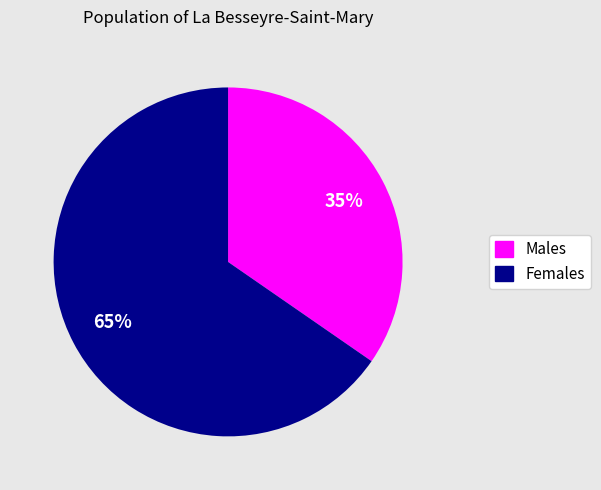

To the nearest percent, what is the average slice percentage?

50%